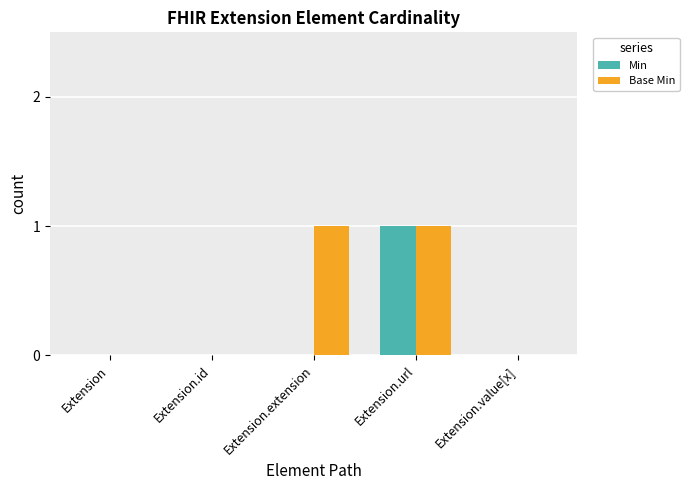

Which series has the largest total across all categories?

Base Min